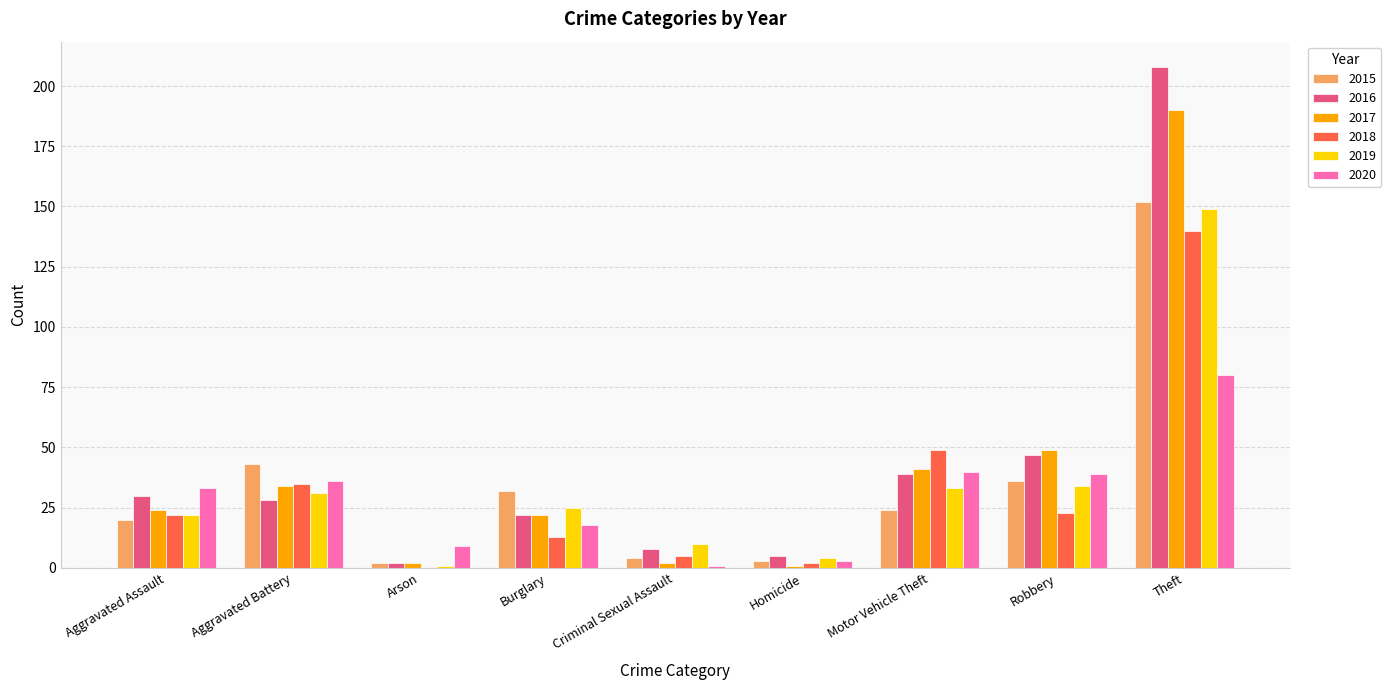

What is the maximum value for 2017?

190